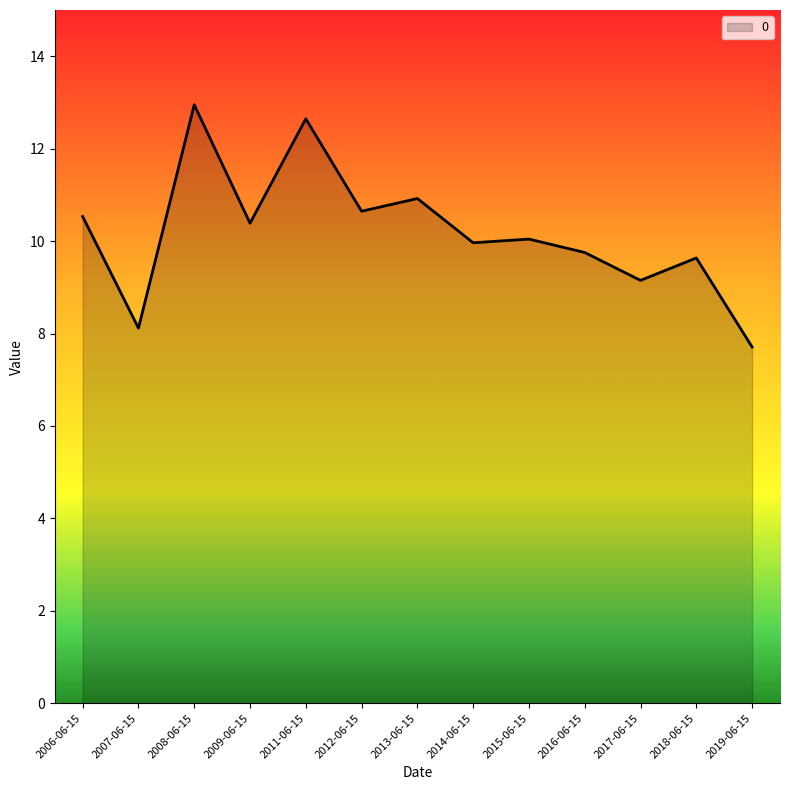

What position from the left is 2018-06-15?

12